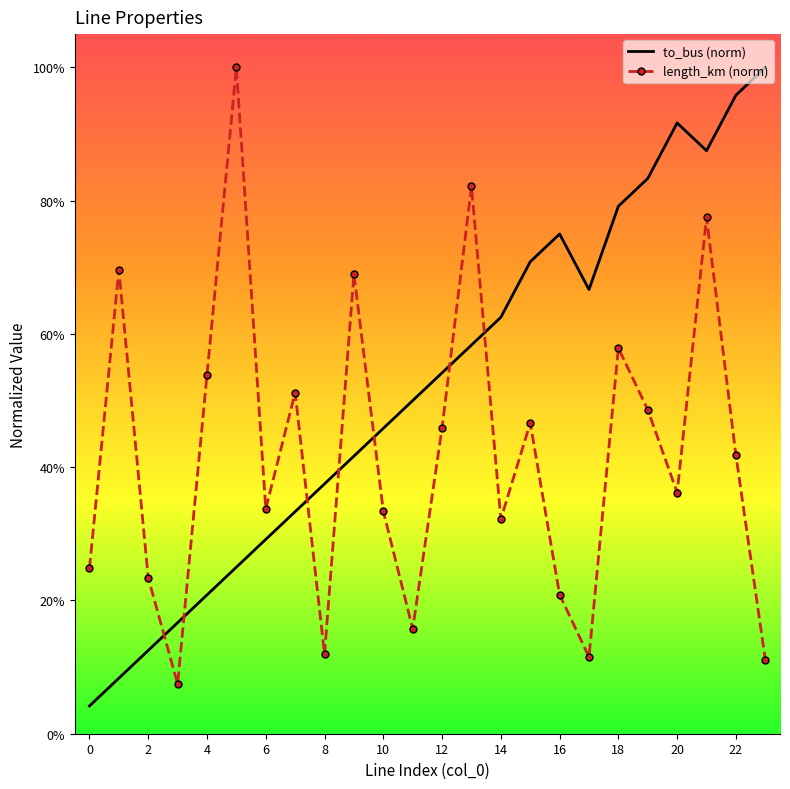

What is the difference between the maximum and minimum values in the to_bus (norm) series?

1.0